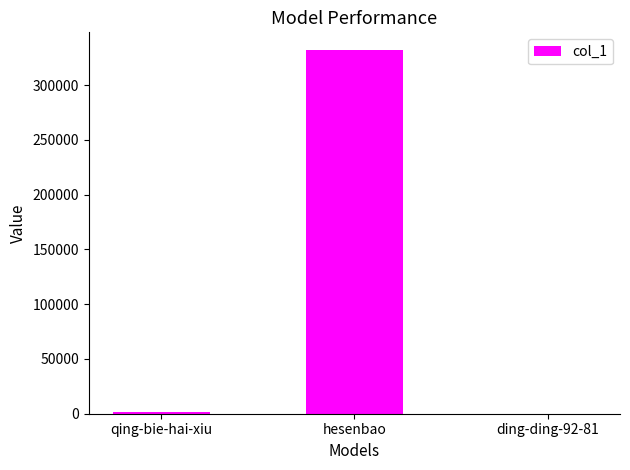

True or false: the data shows 467590 at hesenbao.

False